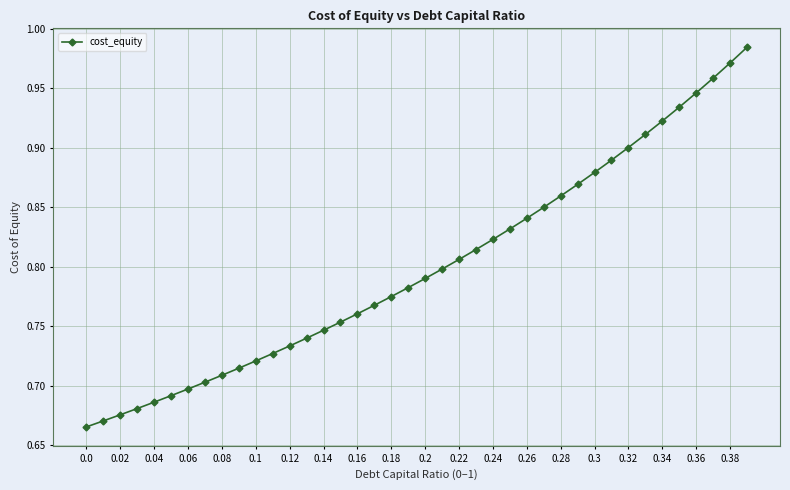

How many data points does each series have?

40